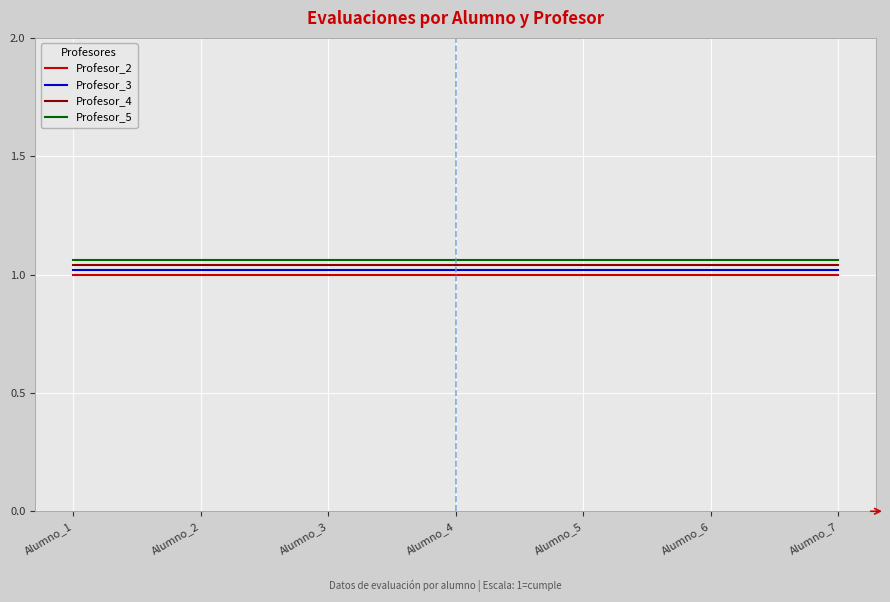

True or false: Profesor_2 and Profesor_4 intersect in this chart.

False